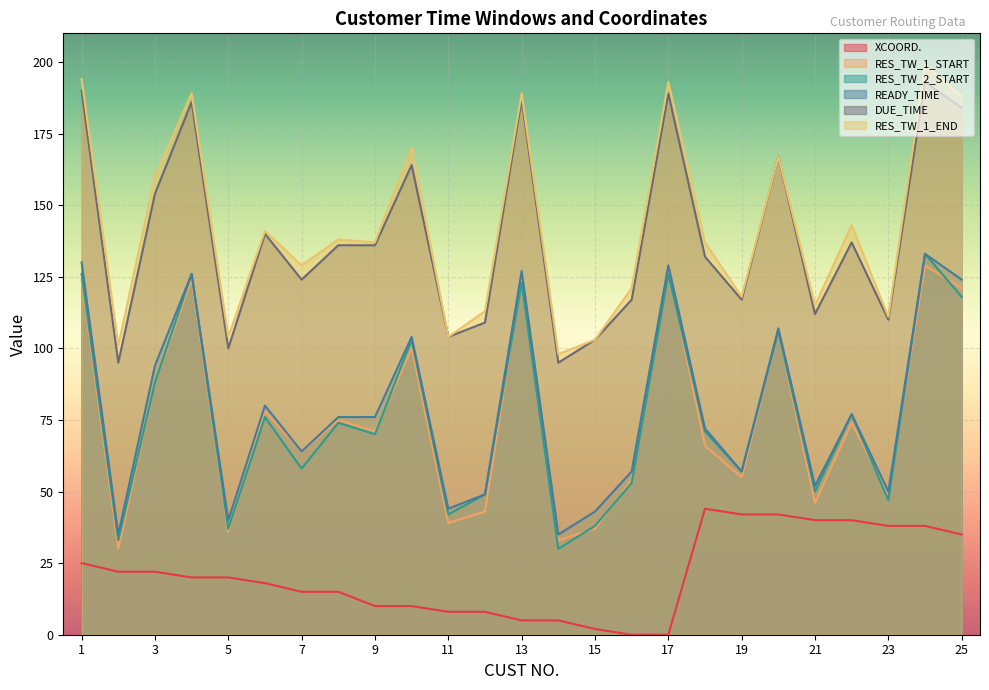

True or false: RES_TW_1_END and DUE_TIME cross at least once.

False